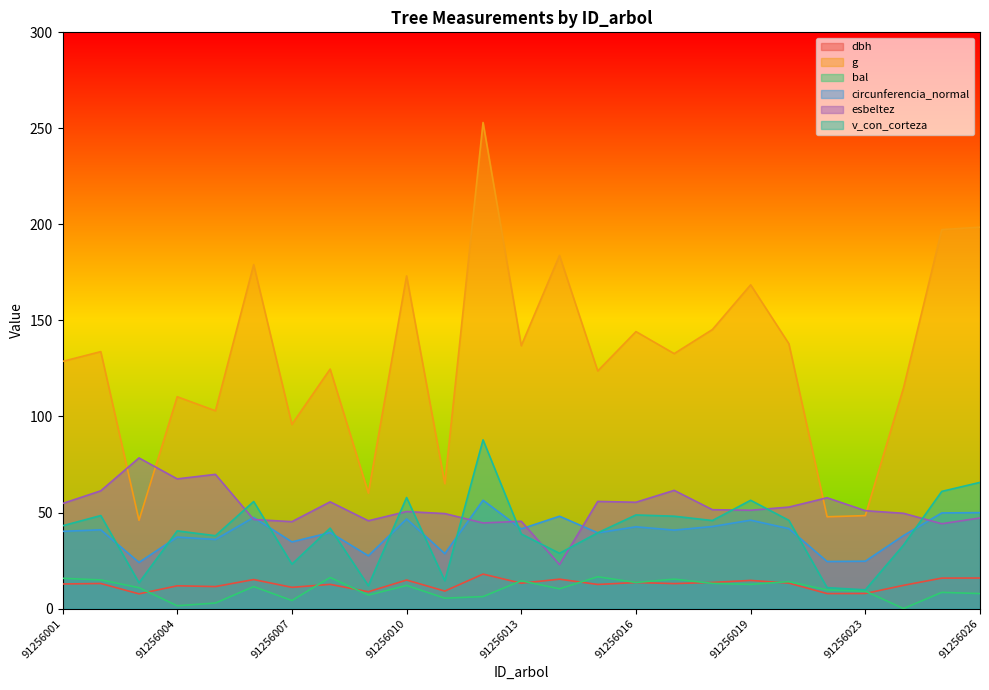

Is it true that v_con_corteza equals 95.4 at 91256026?

False